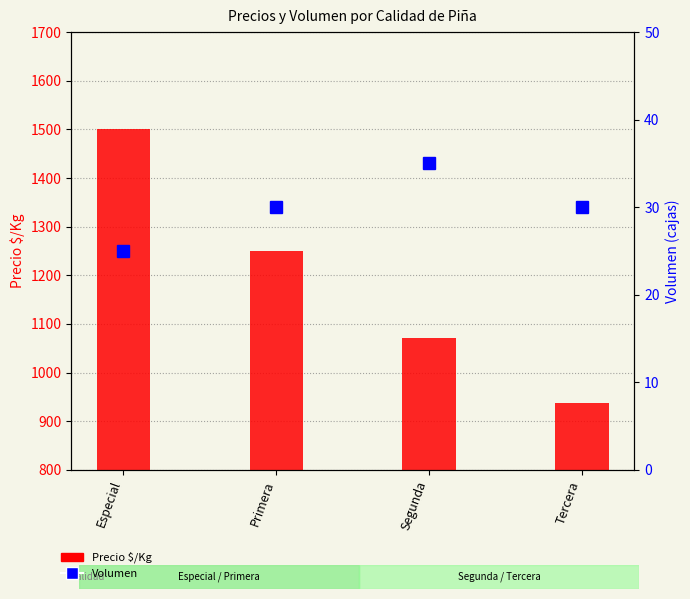

What is the average value of the Precio $/Kg series?

1190